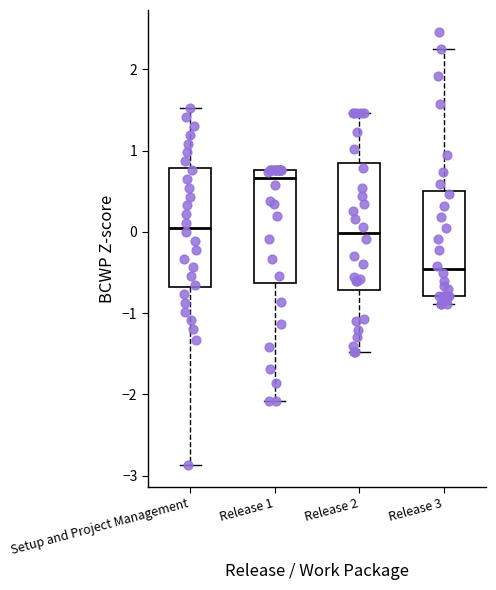

Where is the upper edge of the box for Release 1 on the y-axis? The values are not printed on the chart, so give them approximately, as read against the axis.

0.8